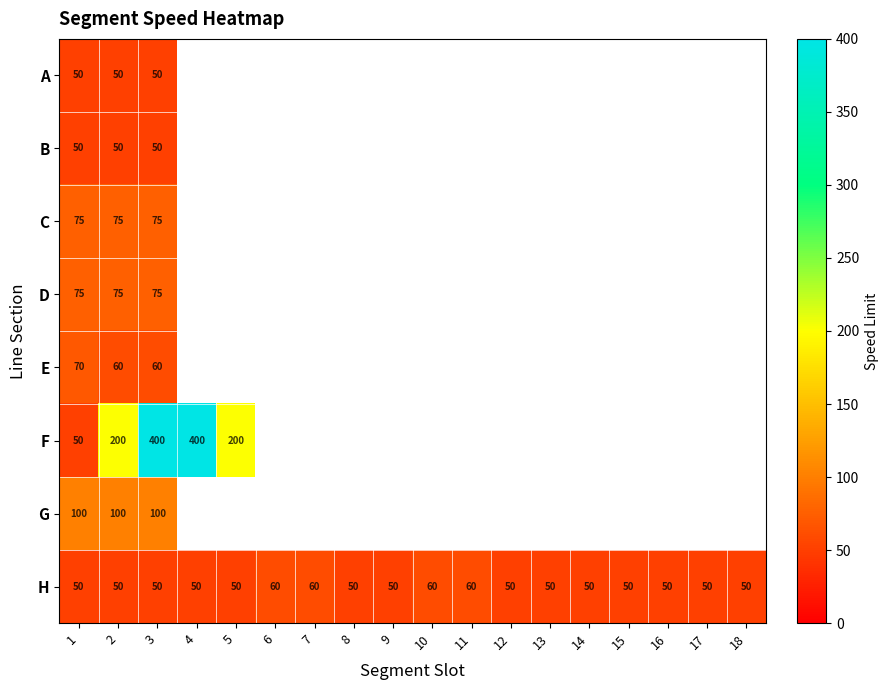

At which category is the sum across all series the highest?

3